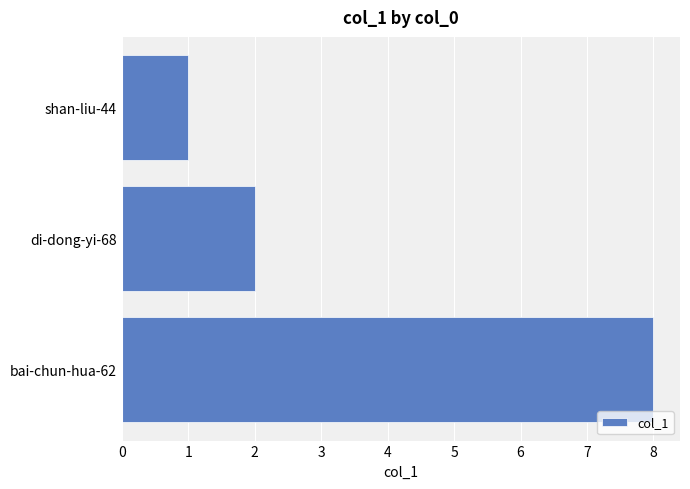

What is the change in value from bai-chun-hua-62 to shan-liu-44?

-7